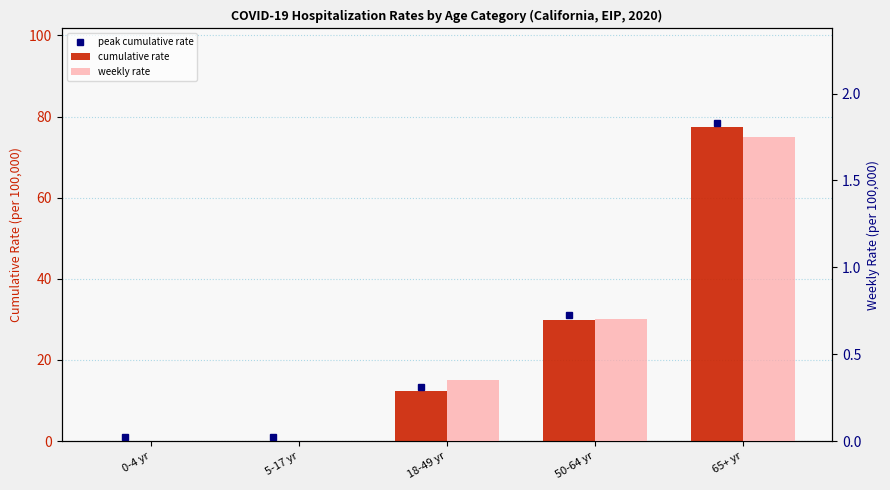

Is the value of weekly rate at 0-4 yr greater than the value of cumulative rate at 50-64 yr?

No